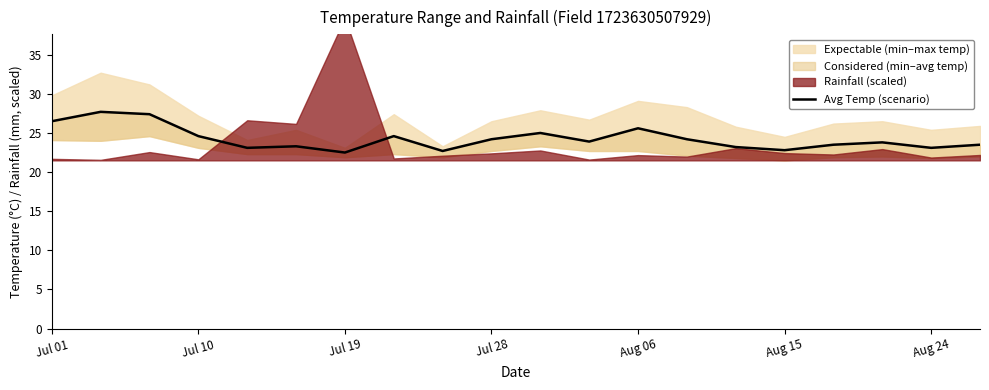

What is the change in value from 7 to 18?

-1.5